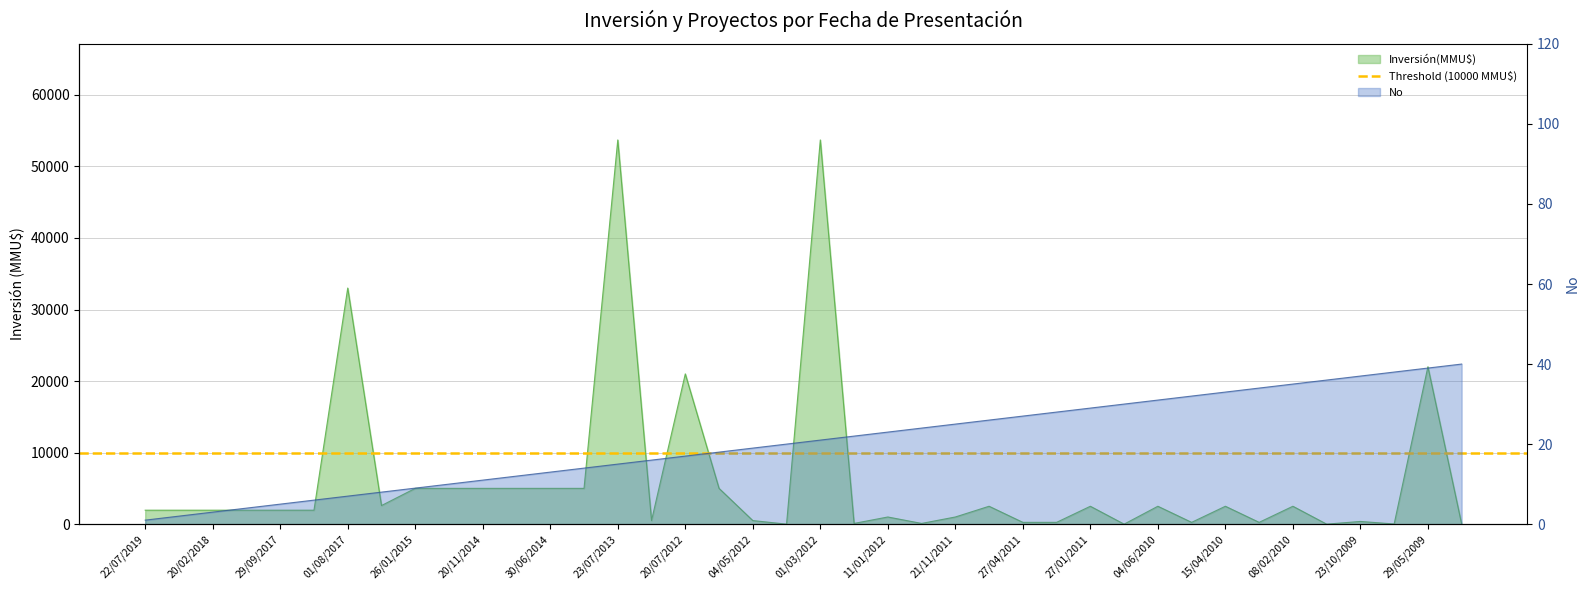

Reading left to right, transcribe all the data shown in this chart.

Inversión(MMU$): 1950	1950	1950	1950	1950	1950	33000	2600	5000	5000	5000	5000	5000	5000	53700	500	21000	5000	500	0	53700	100	1000	100	1000	2500	250	250	2500	0	2500	250	2500	250	2500	0	377	22	22000	0
No: 1	2	3	4	5	6	7	8	9	10	11	12	13	14	15	16	17	18	19	20	21	22	23	24	25	26	27	28	29	30	31	32	33	34	35	36	37	38	39	40